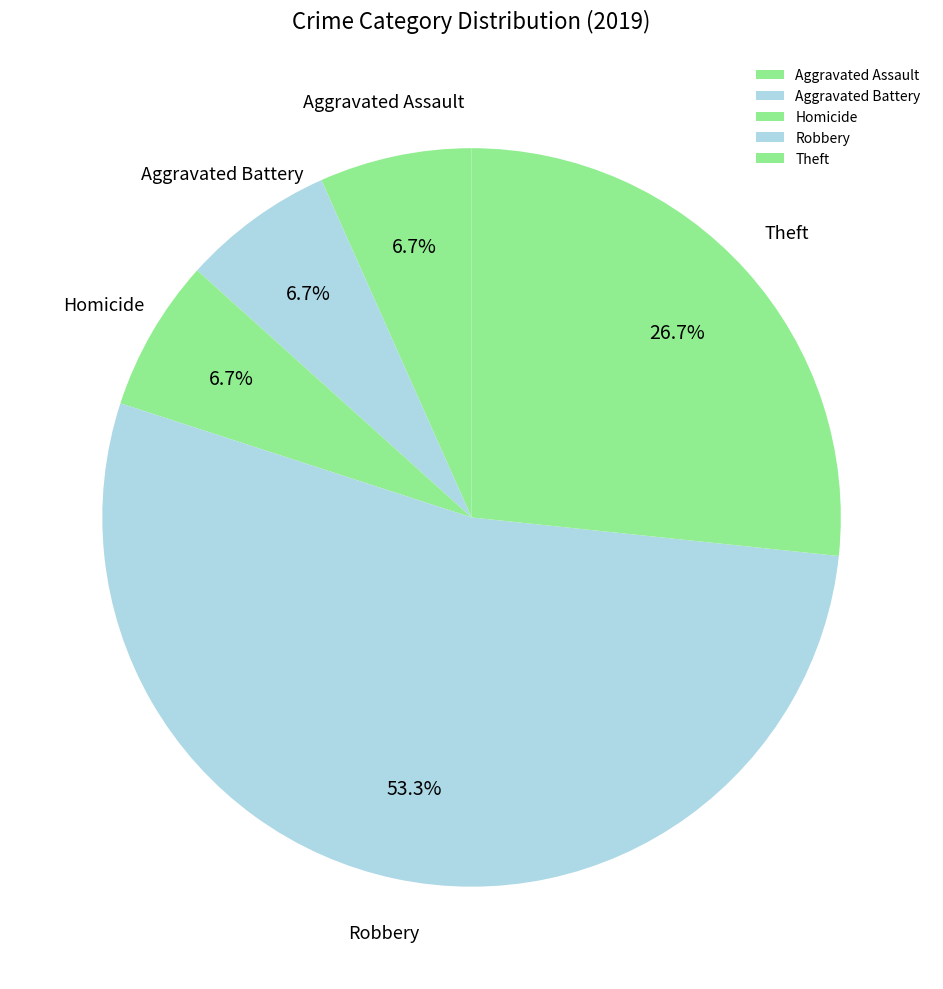

Count the number of slices in the pie.

5